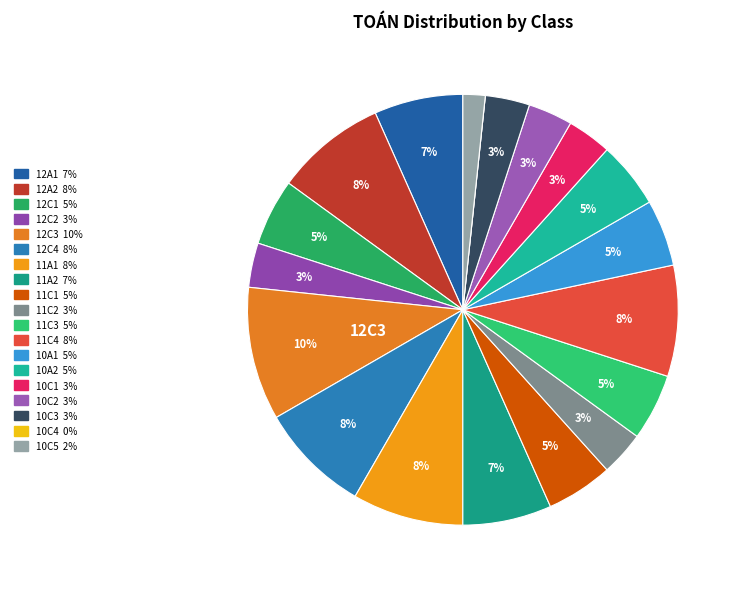

Does any single category account for the majority?

No